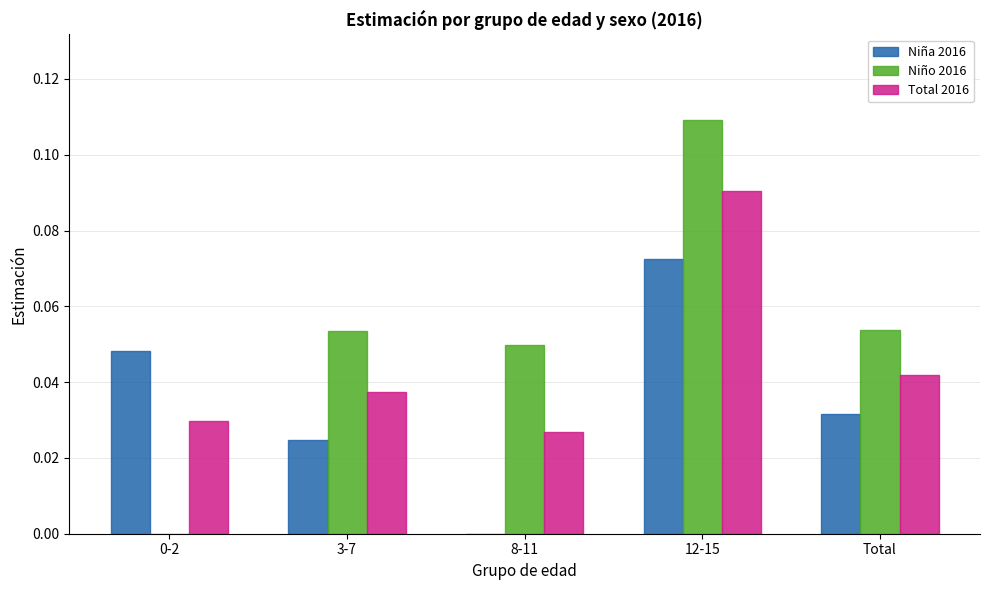

How many data points in Niña 2016 are above 0?

4